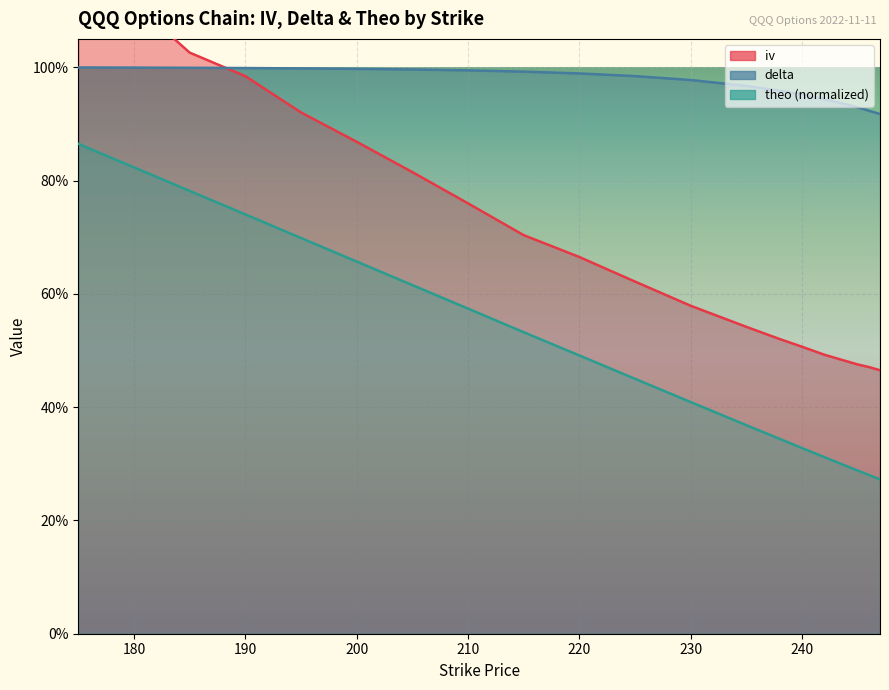

True or false: theo and delta cross at least once.

False